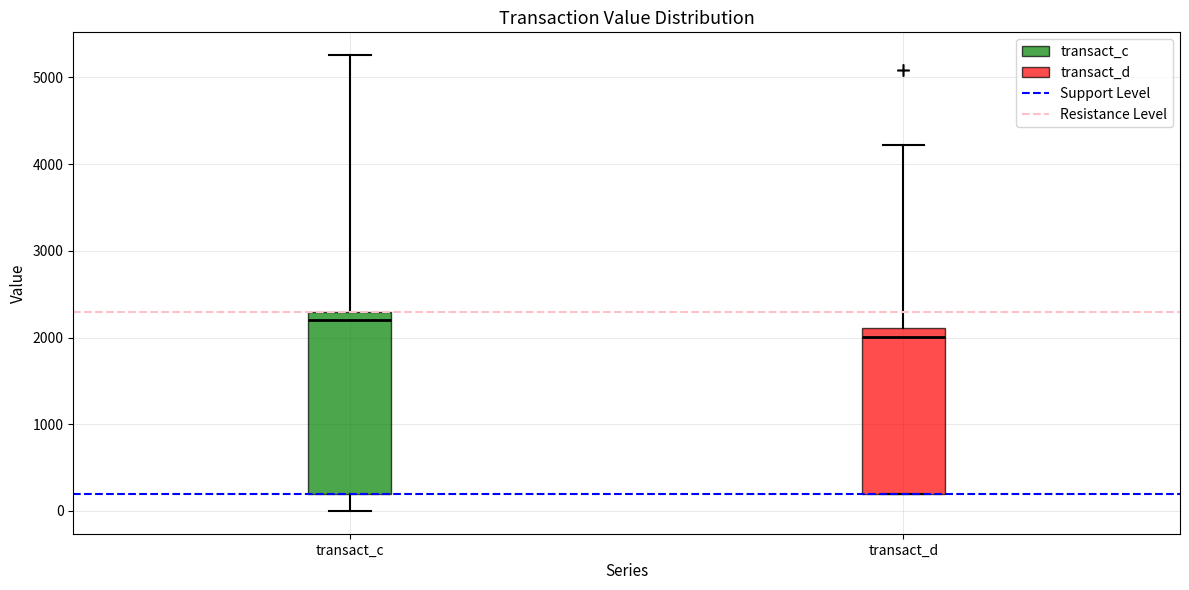

Comparing the boxes themselves (not the whiskers), which one is the tallest?

transact_c